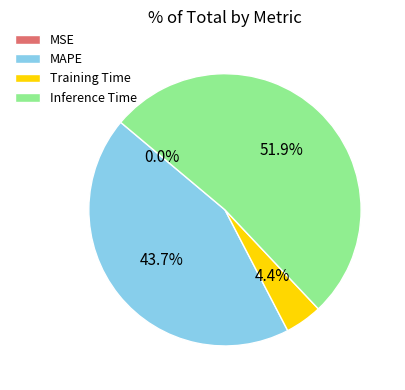

Which slice is the largest?

Inference Time